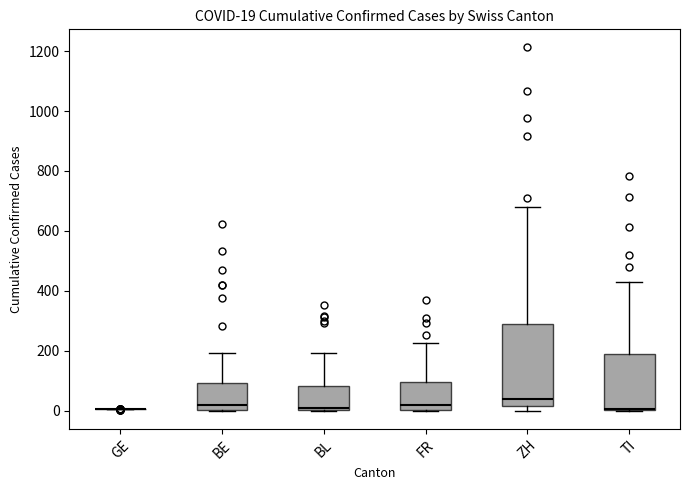

Which box is the tallest, from its lower edge to its upper edge?

ZH